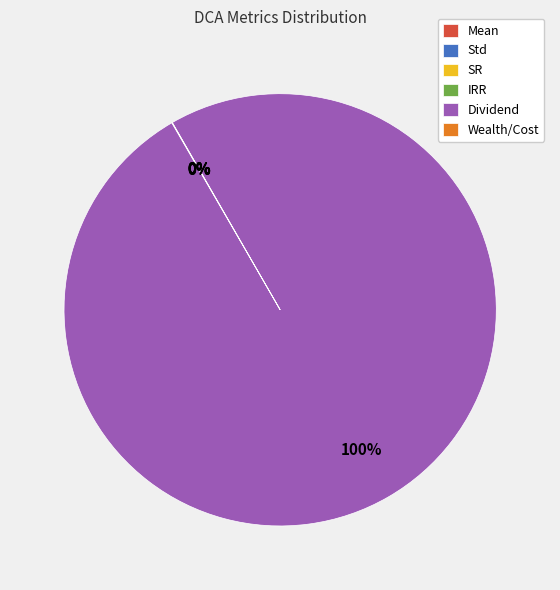

Which category has the biggest portion of the pie?

Dividend